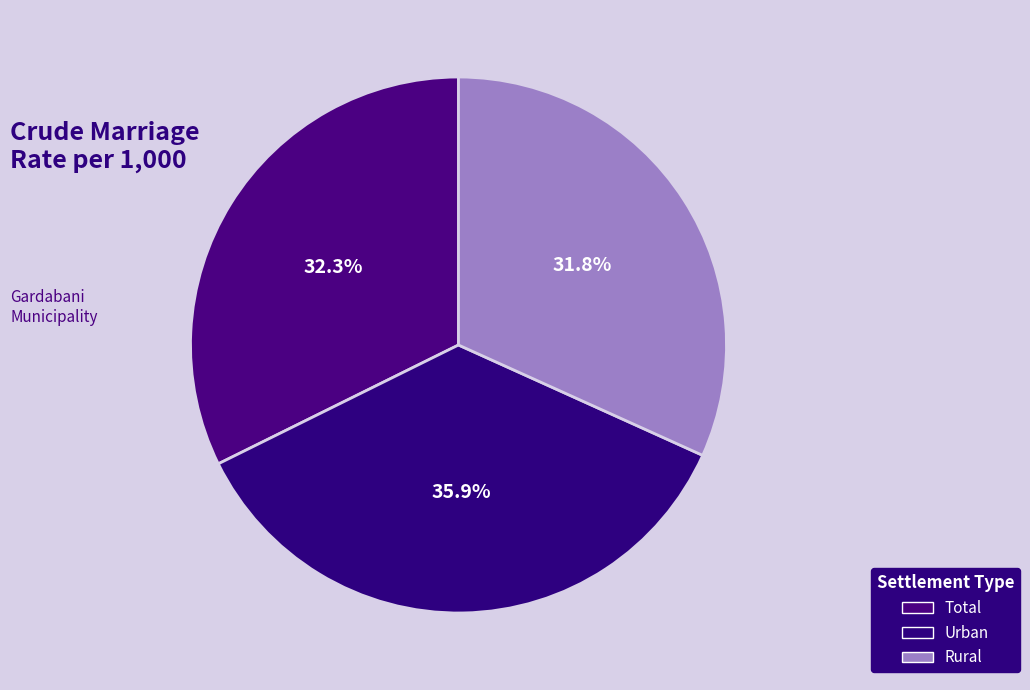

How many slices are in this pie chart?

3